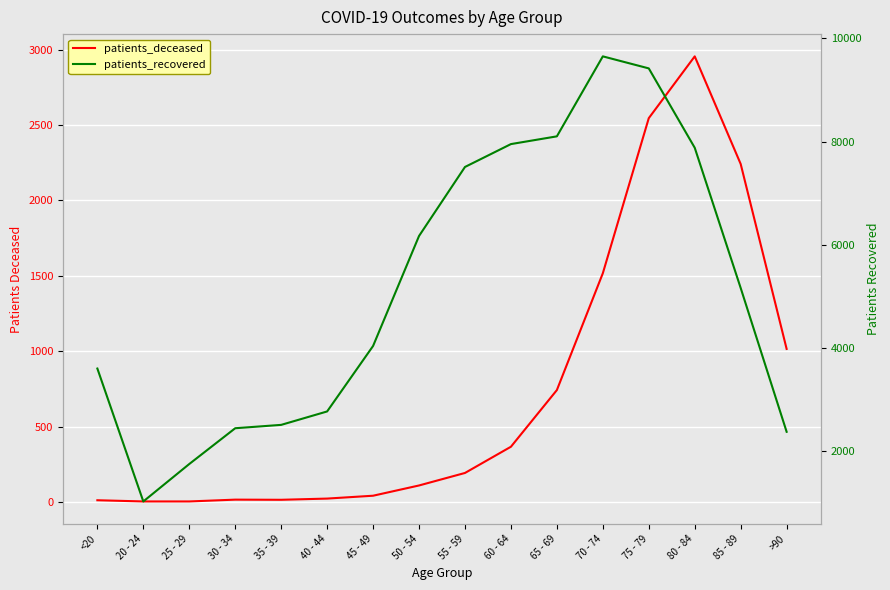

How many data points in patients_deceased are less than 192?

8